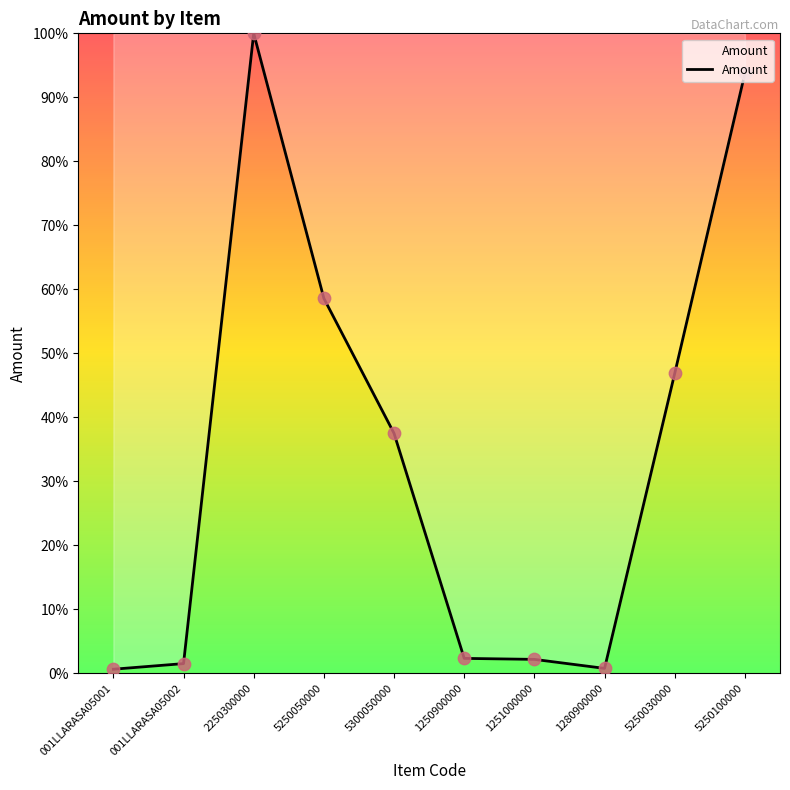

What is the ratio of the value at 2250300000 to the value at 1250900000?

42.7